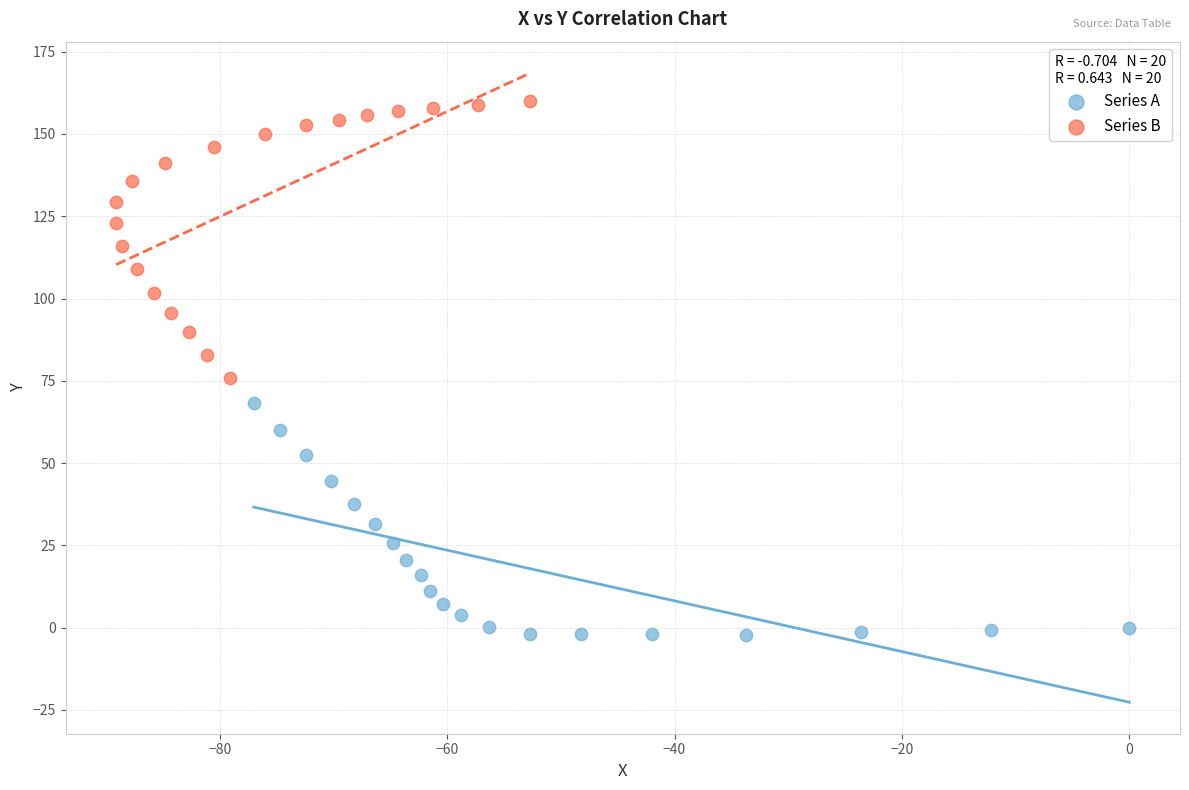

Which series has the widest spread of Y values?

Series B